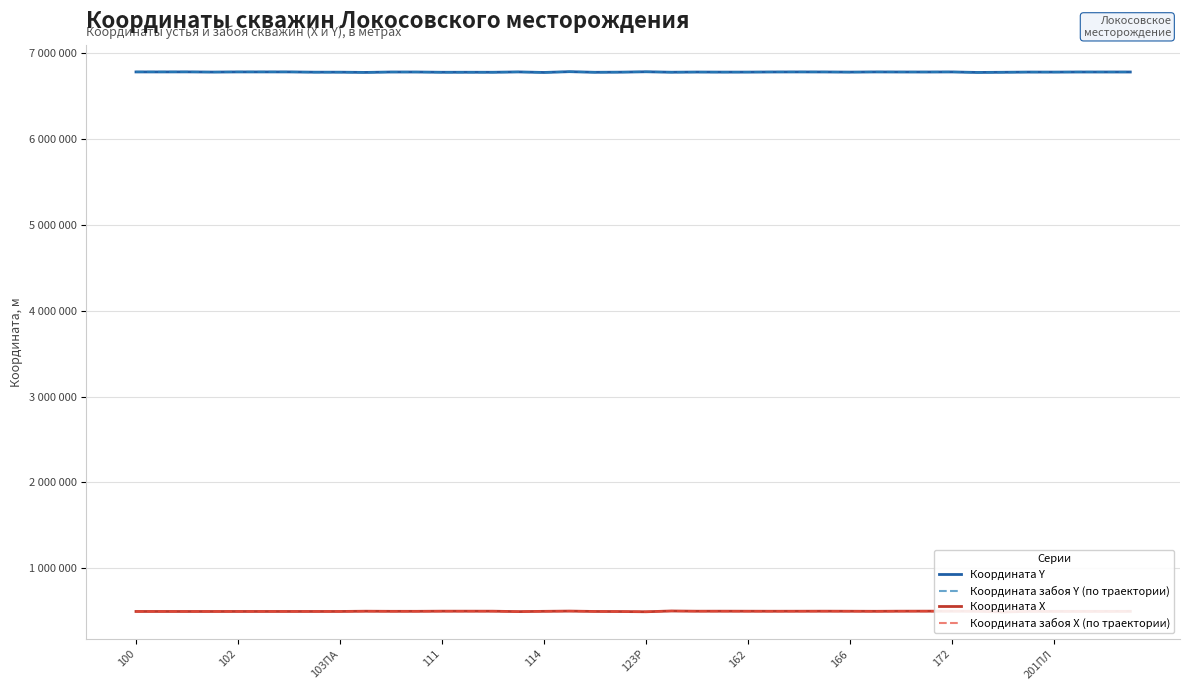

What position from the left is 21?

22